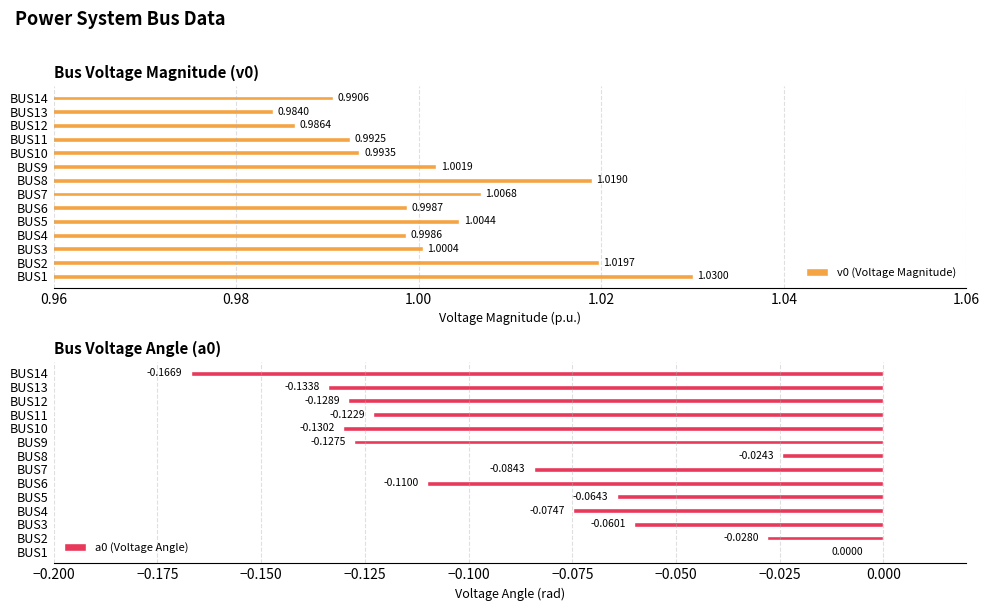

Rank the categories by v0 (Voltage Magnitude) value from lowest to highest.

BUS13, BUS12, BUS14, BUS11, BUS10, BUS4, BUS6, BUS3, BUS9, BUS5, BUS7, BUS8, BUS2, BUS1